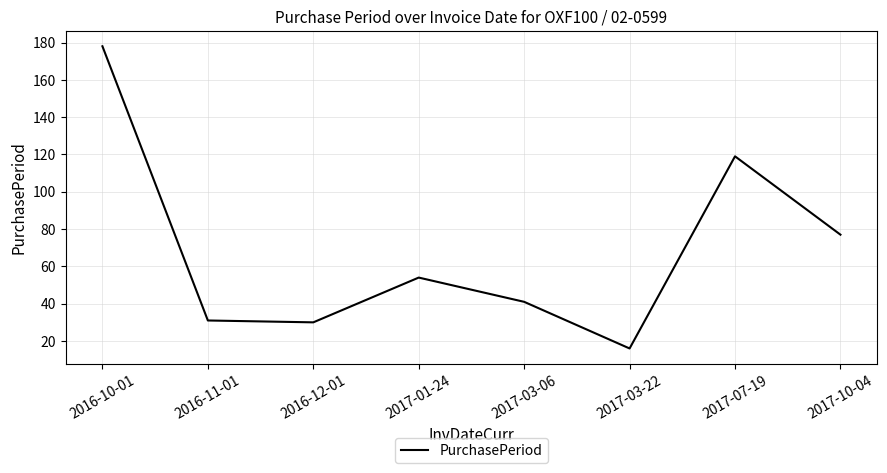

Where does the data first go above 54?

2016-10-01